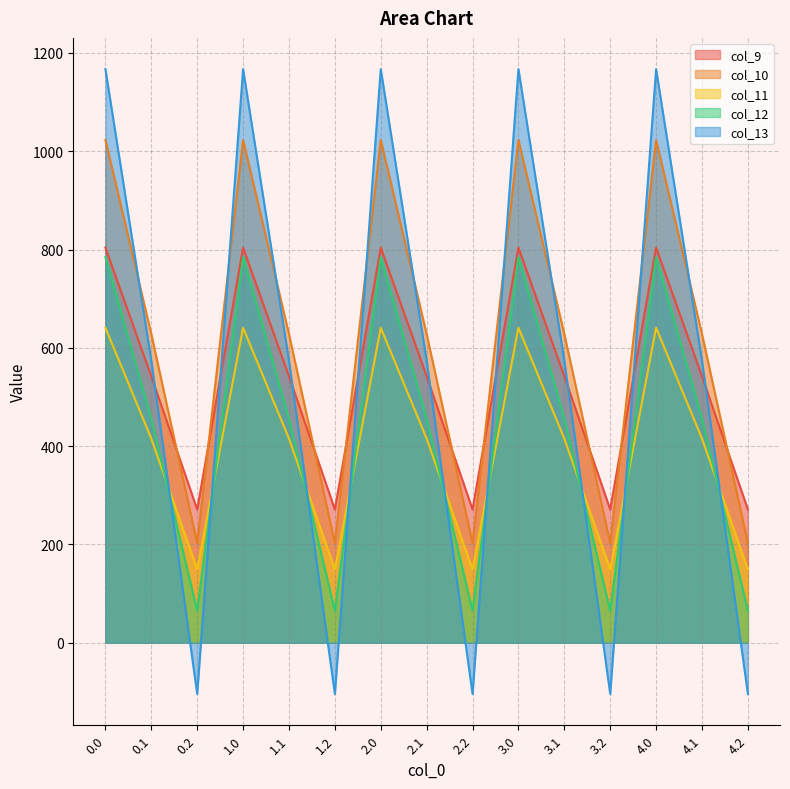

Where do col_13 and col_12 first cross each other?

0.1 and 0.2